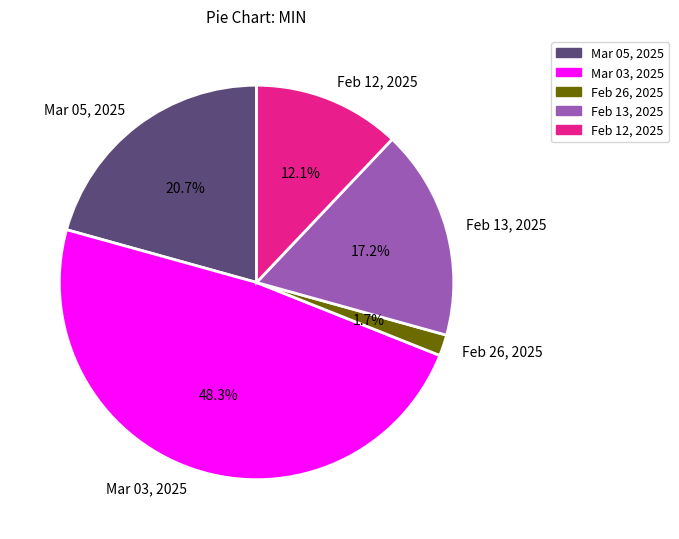

How much of the chart is everything except Feb 26, 2025?

98.3%